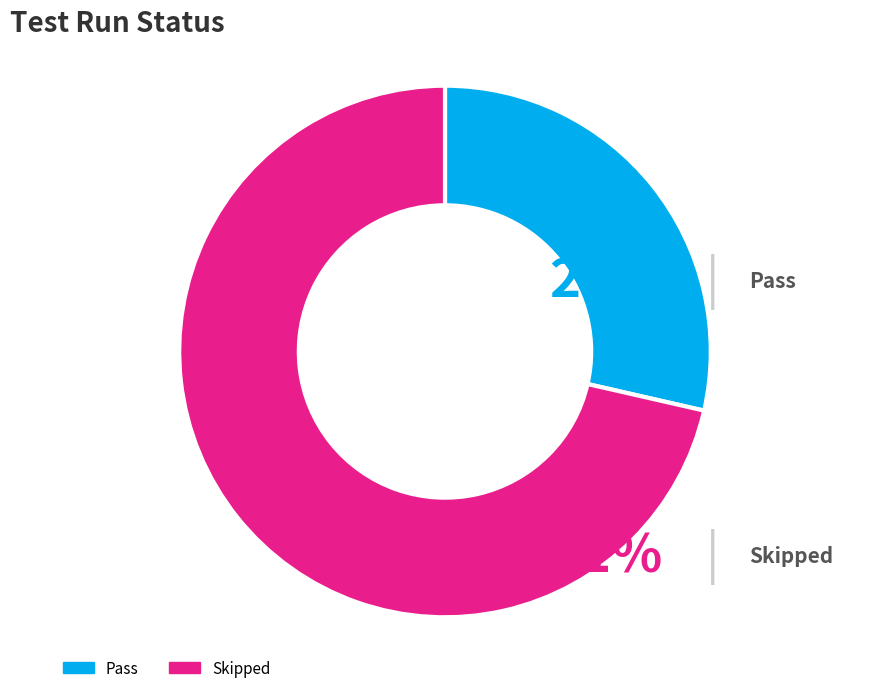

To the nearest percent, what is the difference between the Skipped and Pass slice percentages?

43%